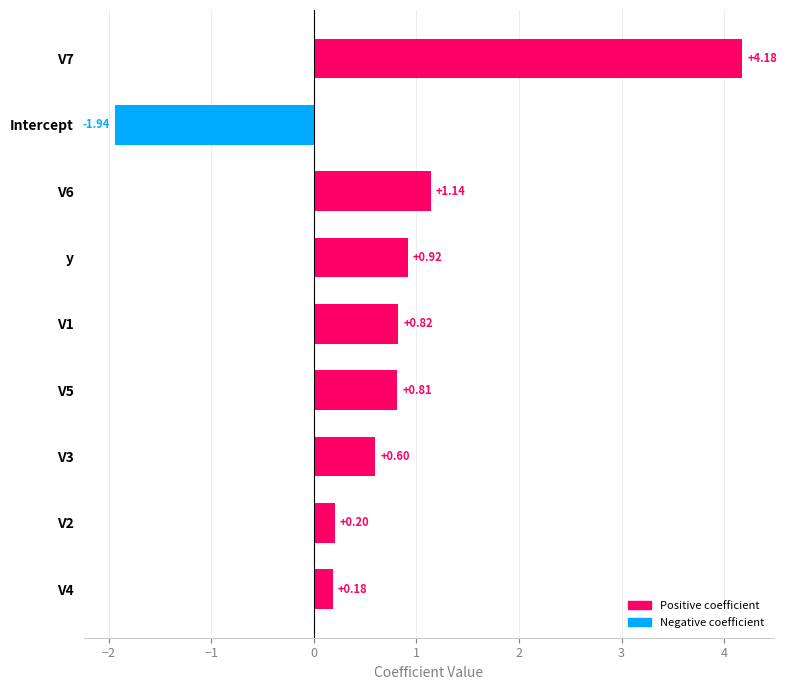

Between V5 and V3, which is larger?

V5